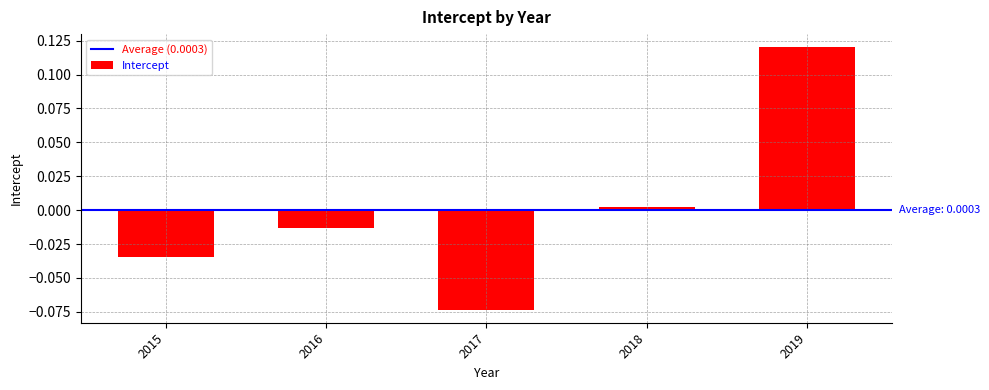

Rank the categories by value from lowest to highest.

2017, 2015, 2016, 2018, 2019